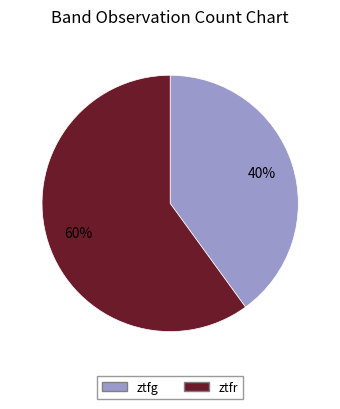

What percentage is the ztfr slice, to the nearest percent?

60%